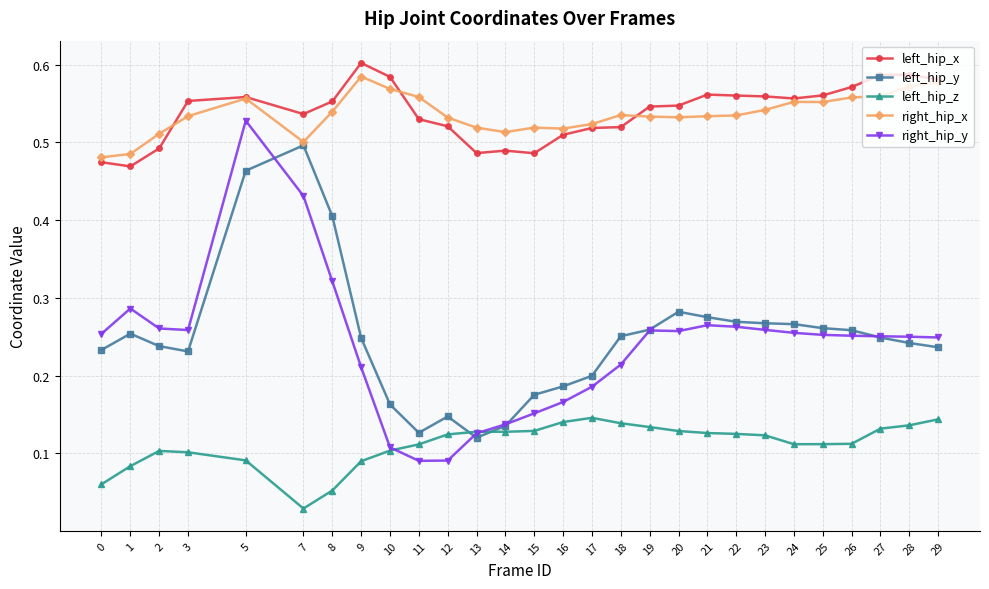

How many left_hip_x values are between 0 and 1?

28